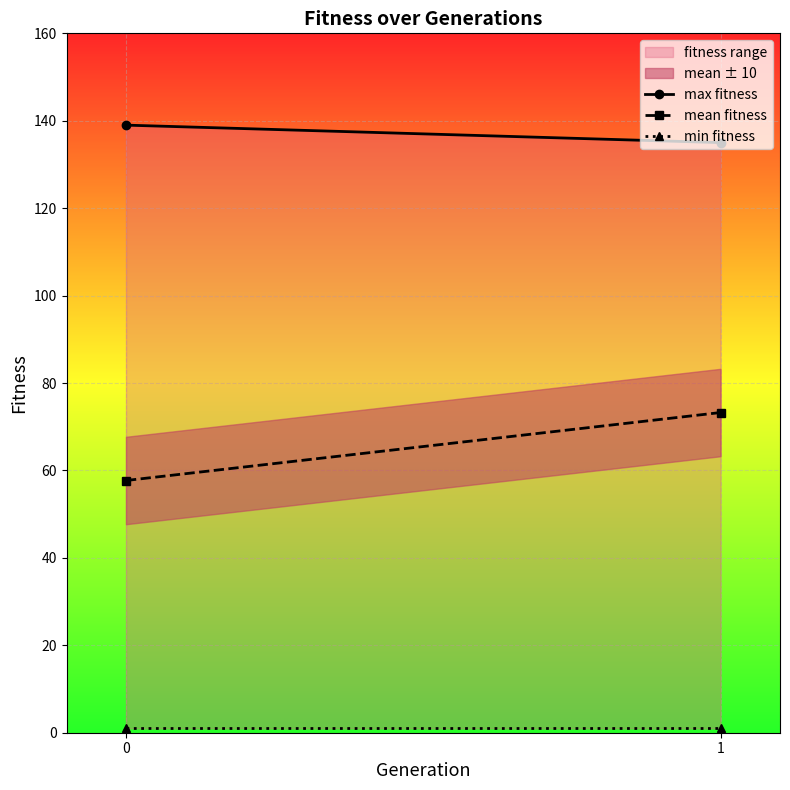

Reading left to right, list all the values displayed in this chart.

max fitness: 139.0	135.0
mean fitness: 57.7	73.2
min fitness: 1.0	1.0